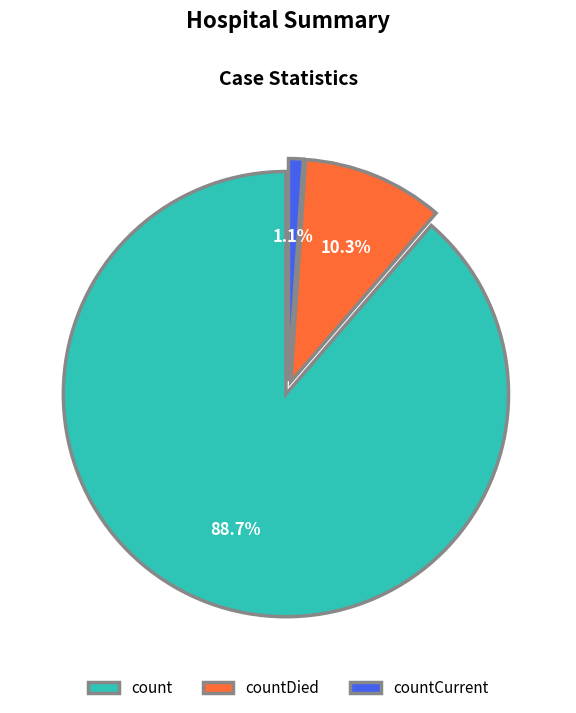

Which category has the biggest portion of the pie?

count